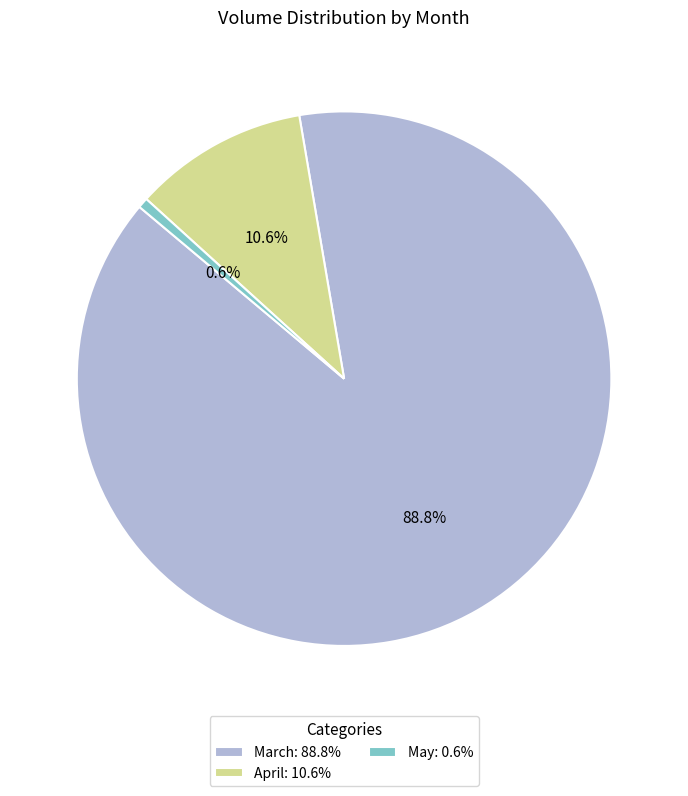

Do May: 0.6% and April: 10.6% together represent more than half of the pie?

No